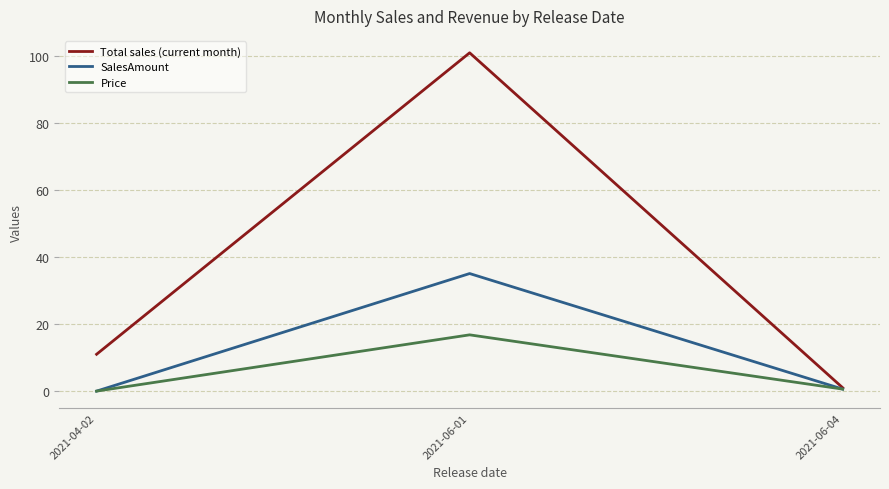

Does the chart display data point markers on the line(s)?

No